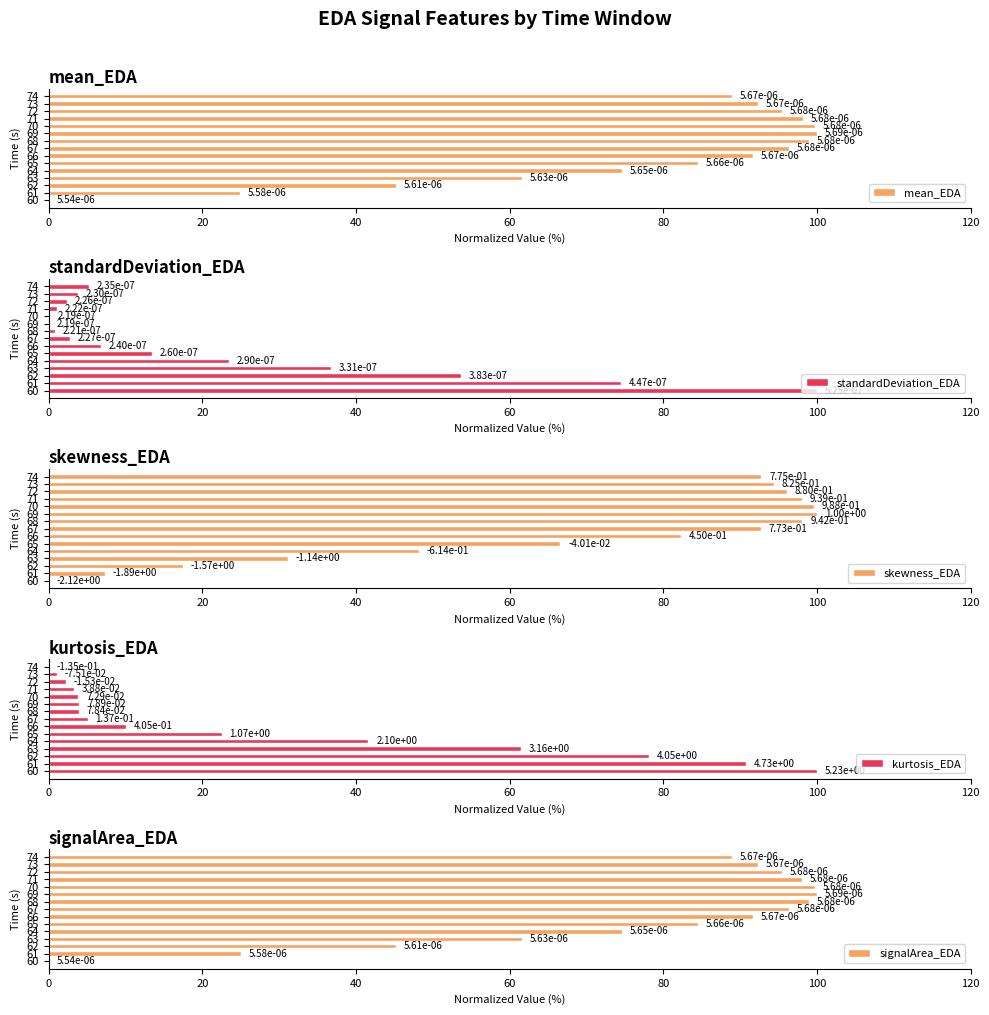

Reading right to left, transcribe all the data shown in this chart.

mean_EDA: 88.9	92.3	95.5	98.1	99.7	100.0	98.9	96.3	91.6	84.5	74.6	61.6	45.2	25.0	0.0
standardDeviation_EDA: 5.3	3.8	2.4	1.1	0.2	0.0	0.8	2.8	6.8	13.5	23.4	36.7	53.6	74.5	100.0
skewness_EDA: 92.8	94.4	96.1	98.0	99.6	100.0	98.1	92.7	82.3	66.6	48.2	31.2	17.5	7.3	0.0
kurtosis_EDA: 0.0	1.1	2.2	3.2	3.9	4.0	4.0	5.1	10.1	22.5	41.6	61.4	78.1	90.7	100.0
signalArea_EDA: 88.9	92.3	95.5	98.1	99.7	100.0	98.9	96.3	91.6	84.5	74.6	61.6	45.3	25.0	0.0